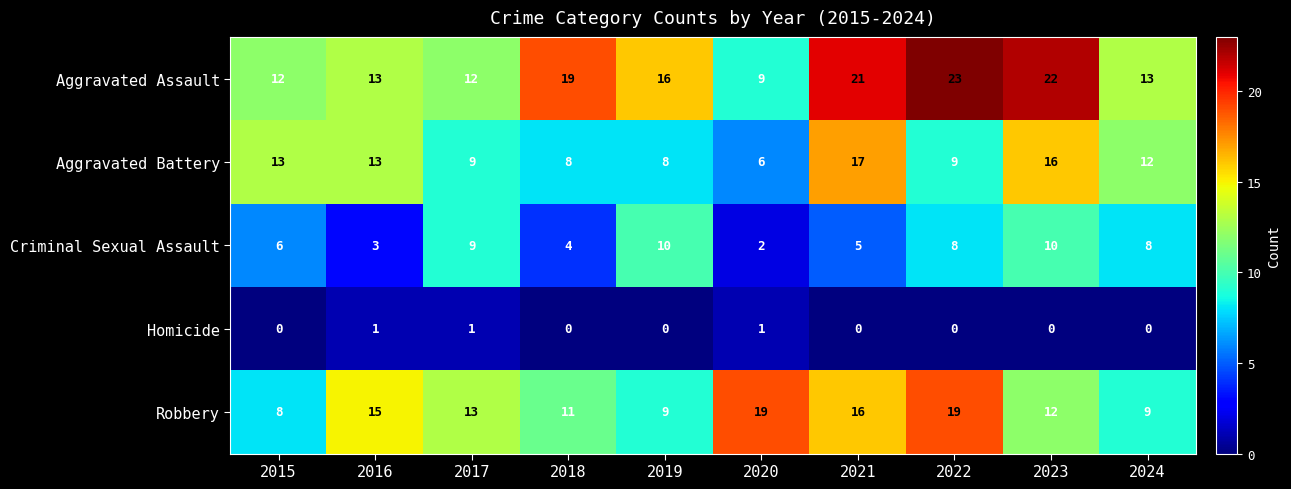

What is the total value across all series at 2016?

45